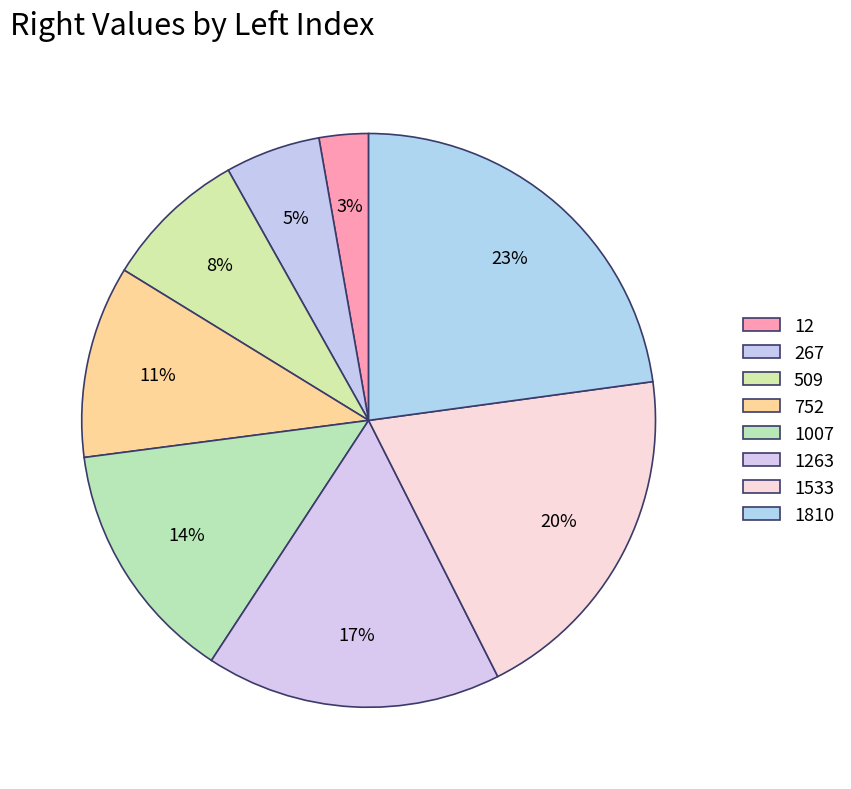

Is it true that 1533 is 20% of the pie?

True